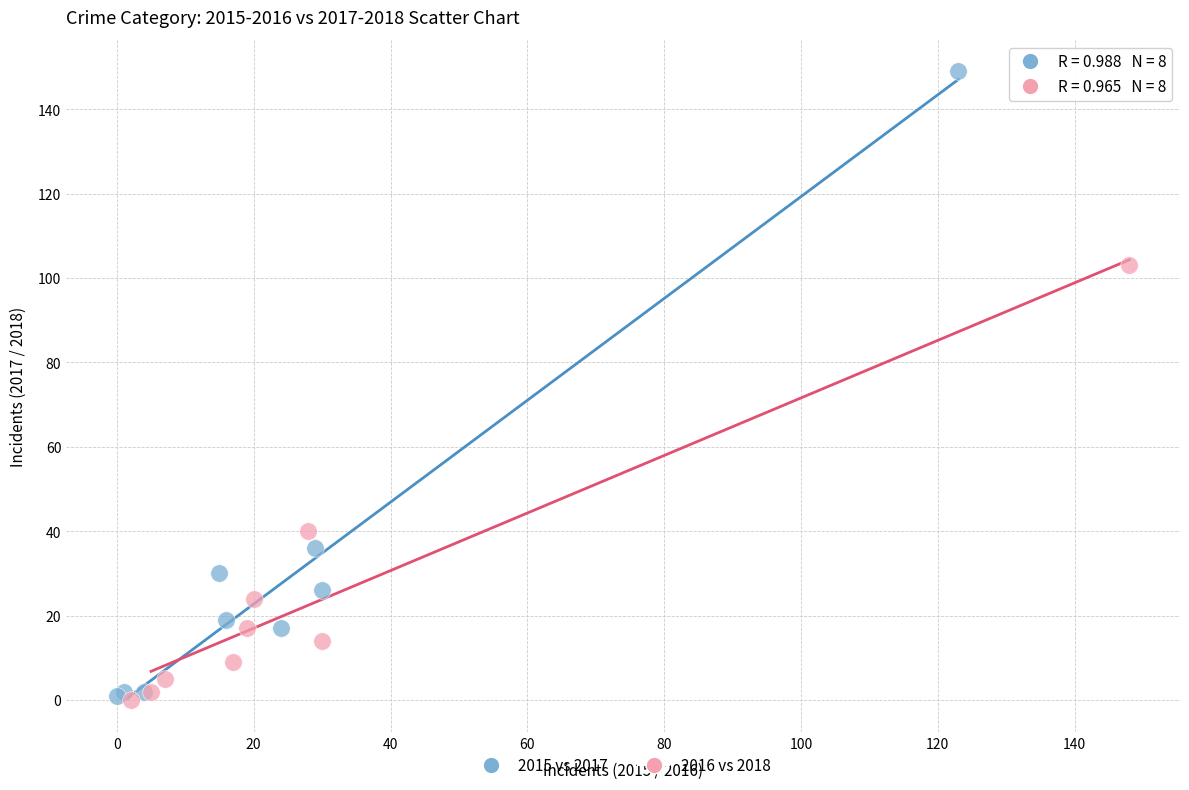

Which series has the largest Y range (max minus min)?

2015 vs 2017